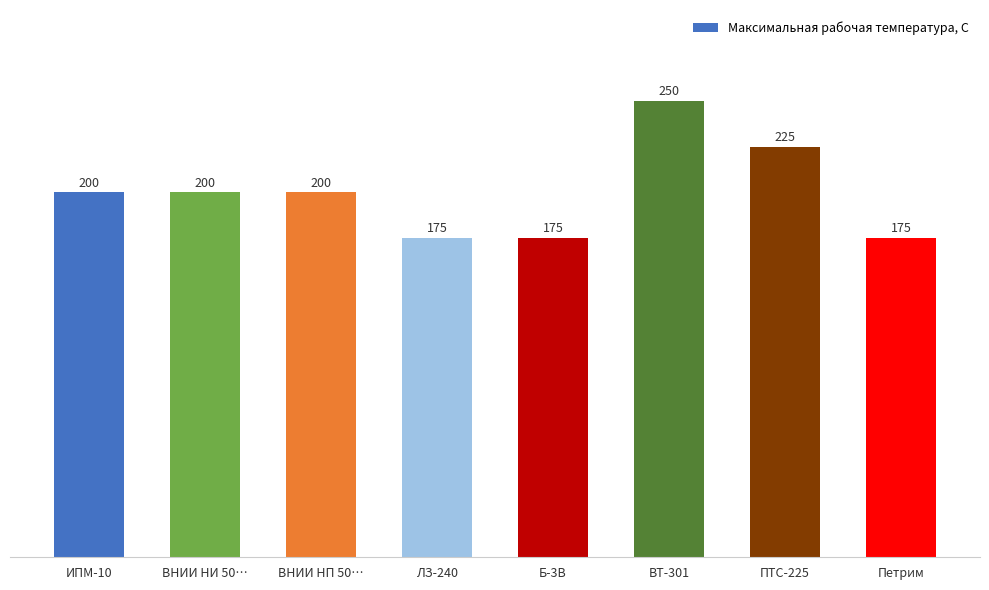

Count the number of data series in this chart.

1